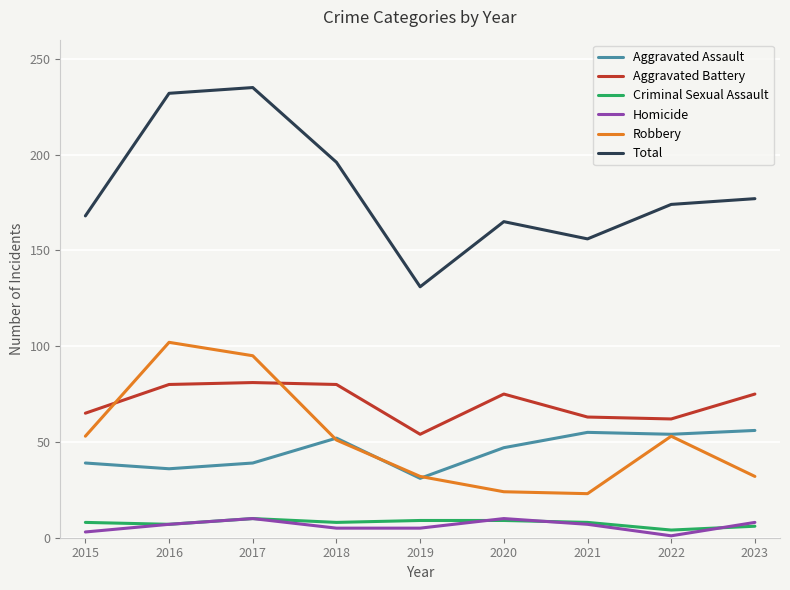

True or false: Aggravated Battery and Aggravated Assault cross at least once.

False